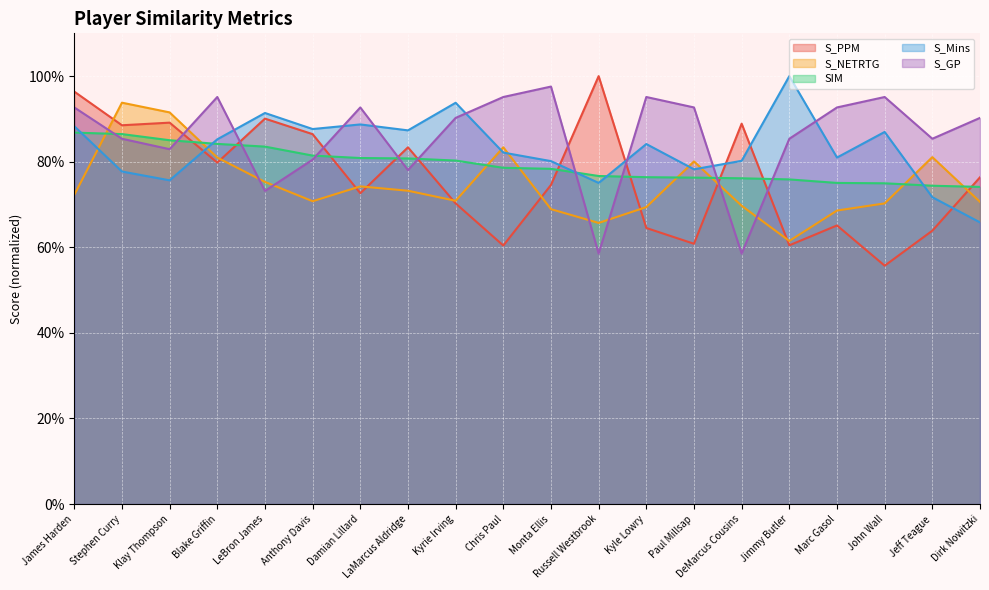

Which series has the largest total across all categories?

S_GP